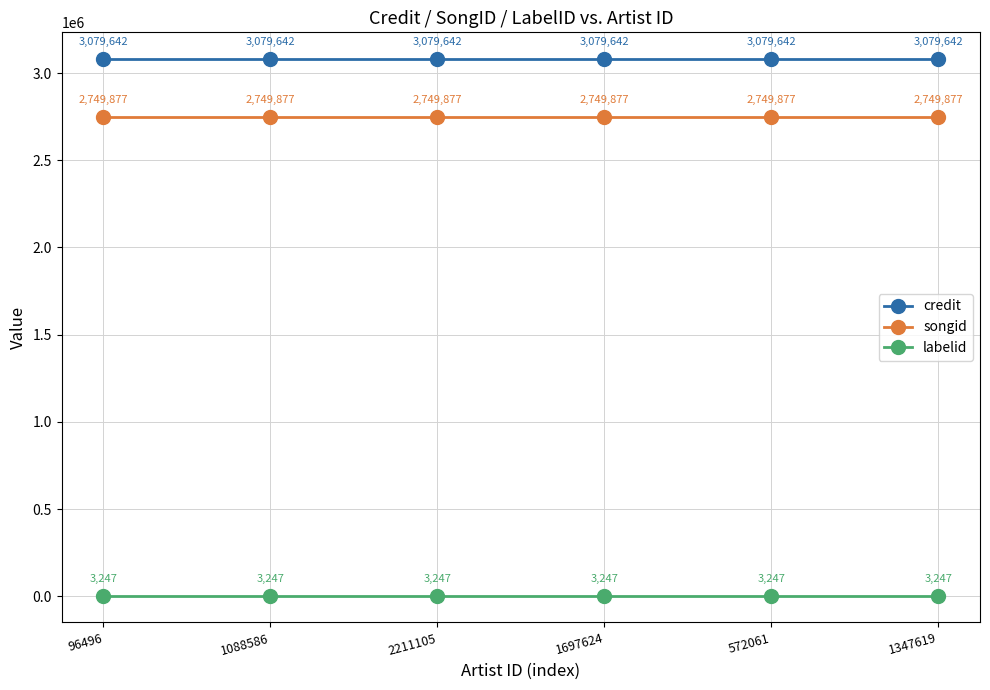

Which series has the largest total across all categories?

credit